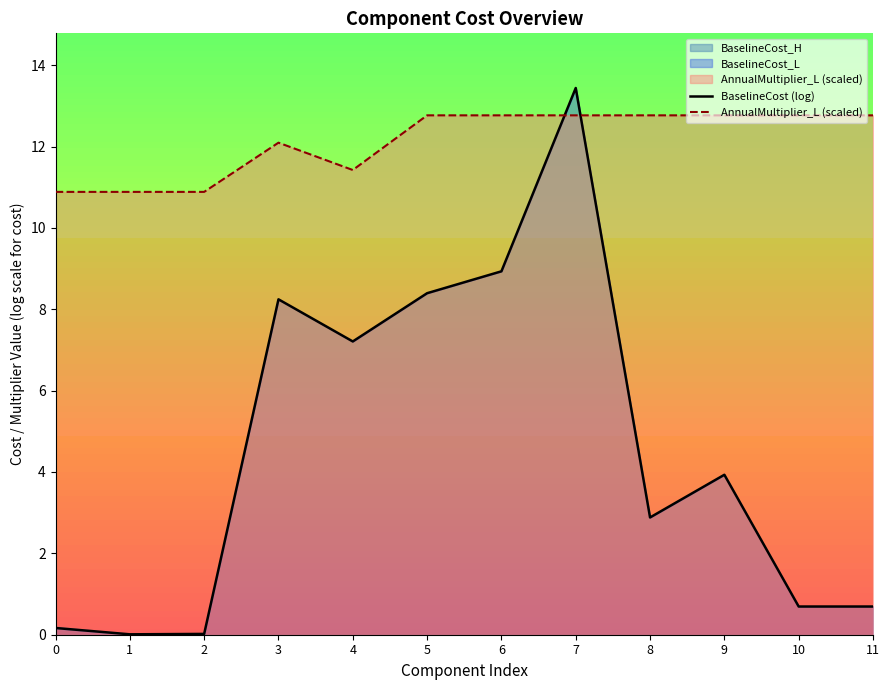

Reading right to left, transcribe all the data shown in this chart.

BaselineCost (log): 0.7	0.7	3.9	2.9	13.4	8.9	8.4	7.2	8.2	0.0	0.0	0.2
AnnualMultiplier_L (scaled): 12.8	12.8	12.8	12.8	12.8	12.8	12.8	11.4	12.1	10.9	10.9	10.9